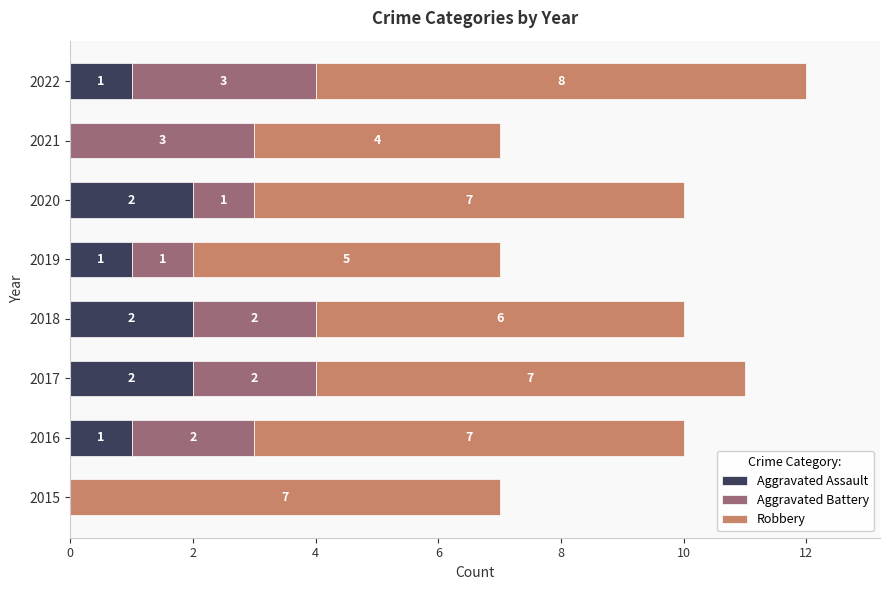

Count the number of data series in this chart.

3